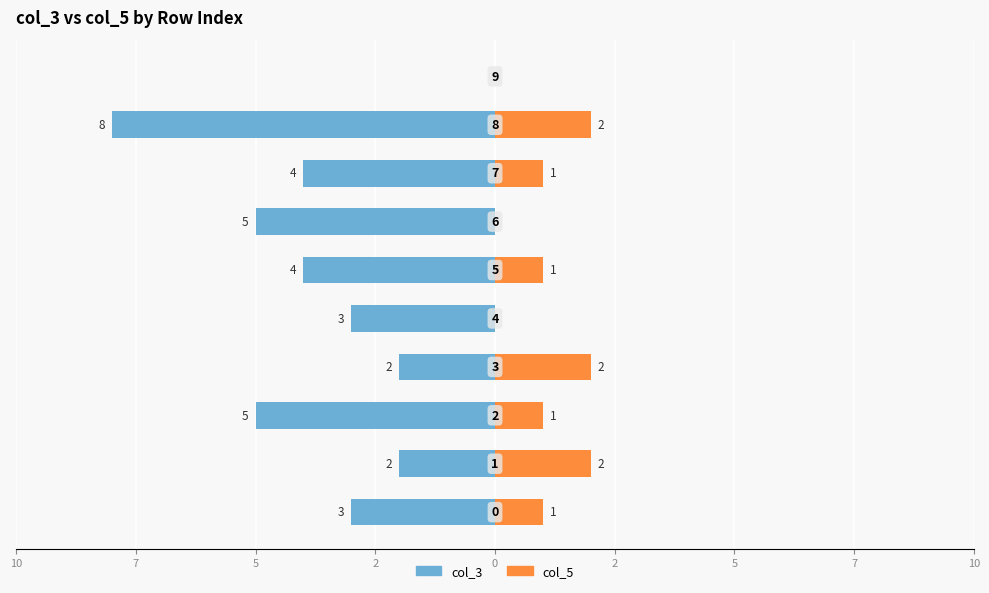

Which has a higher value, 7 or 7?

7